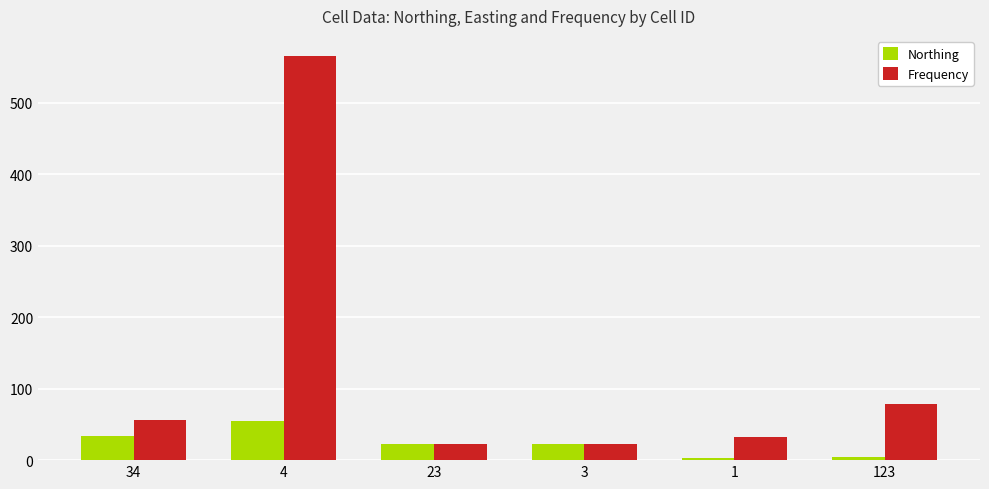

What position from the right is 3?

3